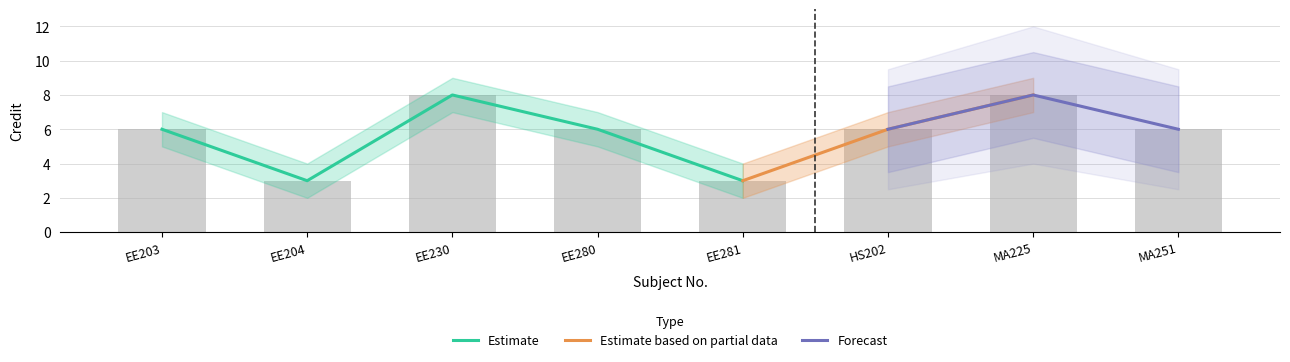

At HS202, list the series in order from smallest to largest.

Credit_lower, Credit, Credit_upper